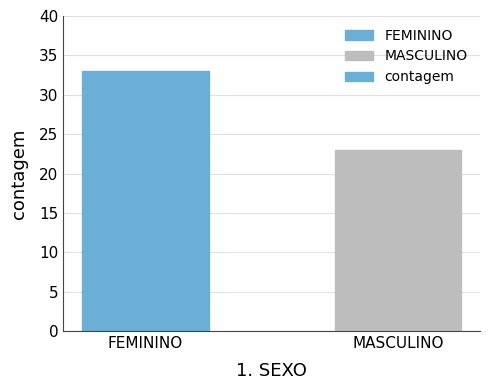

What position from the right is FEMININO?

2